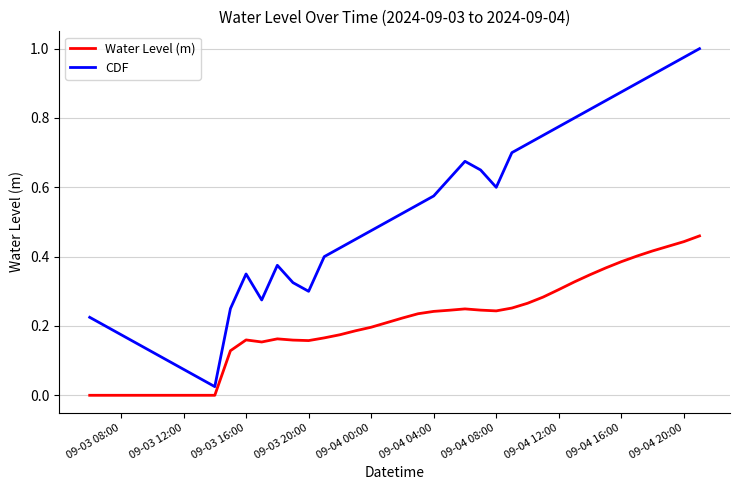

Which series has the widest spread of values?

CDF